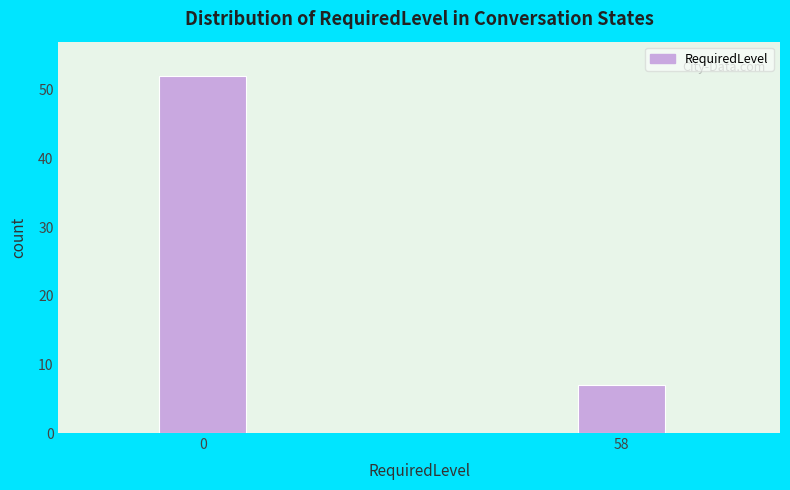

Reading left to right, extract all data points from this chart.

0=52	58=7